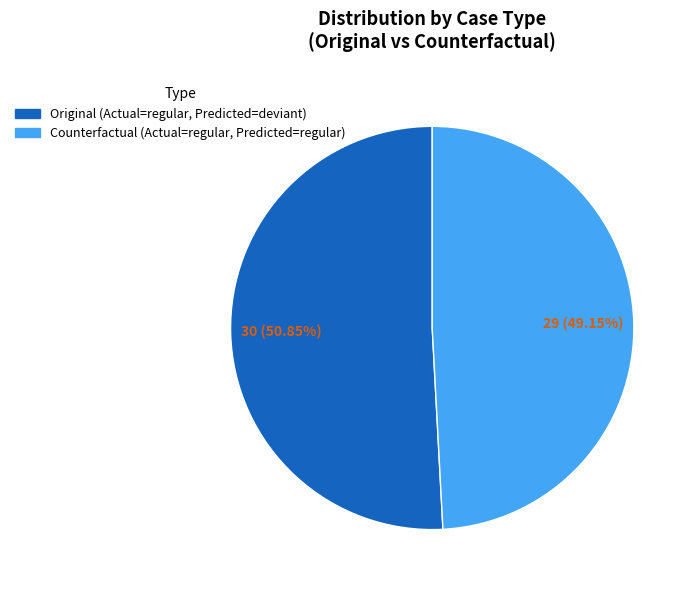

Is there a majority slice in this chart?

Yes